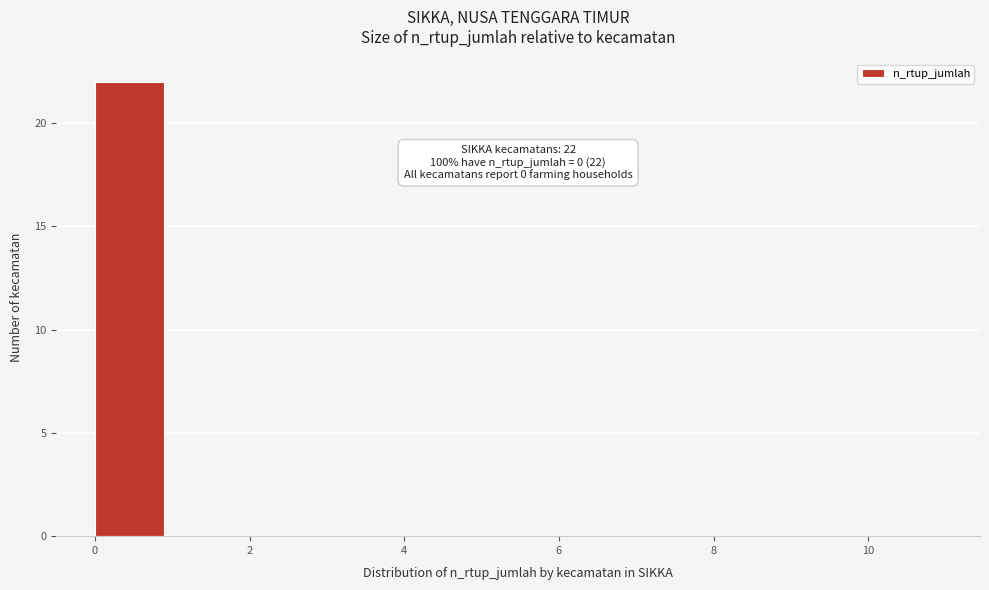

Over which range of the x-axis is the bar tallest?

0 to 1